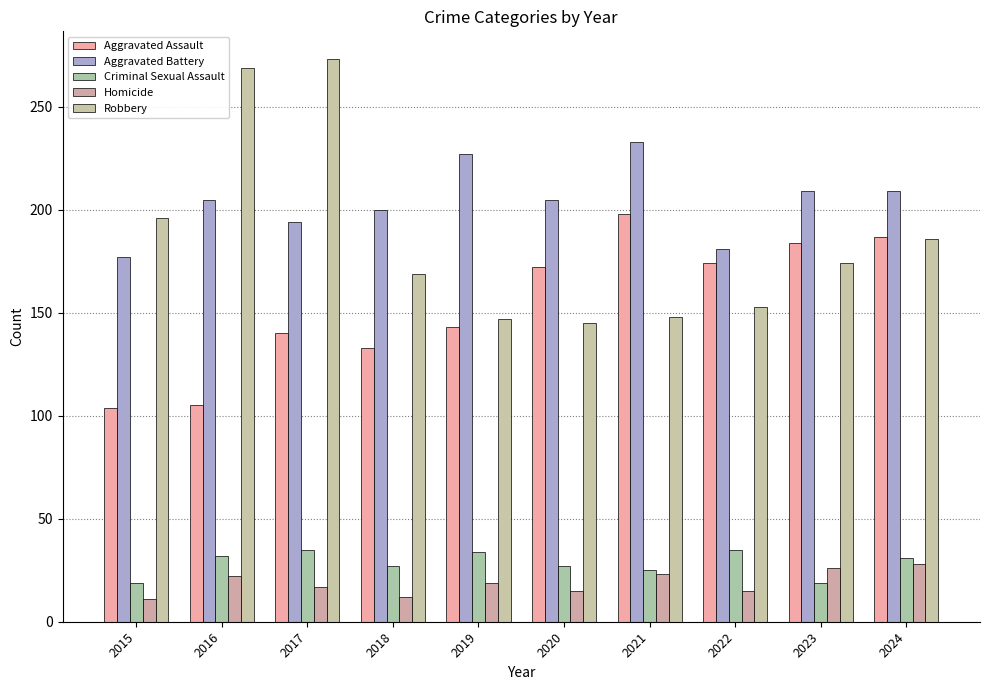

Are the bars grouped side by side (vs. stacked)?

Yes